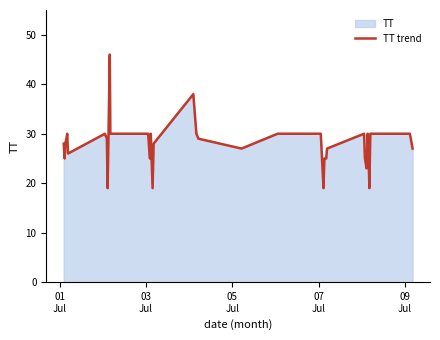

What is the greatest value displayed?

46